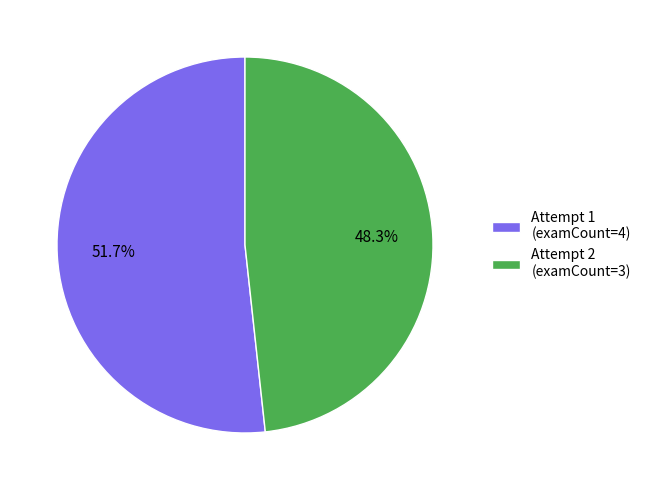

Does Attempt 1 (examCount=4) account for over 50% of the chart?

Yes